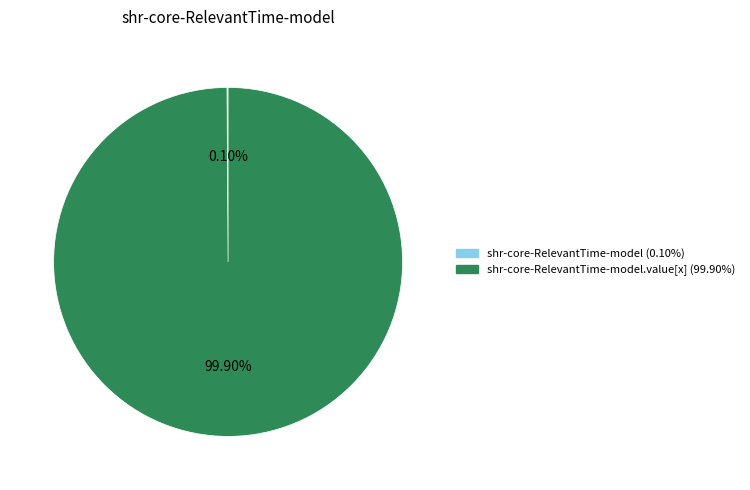

Does any single category account for the majority?

Yes